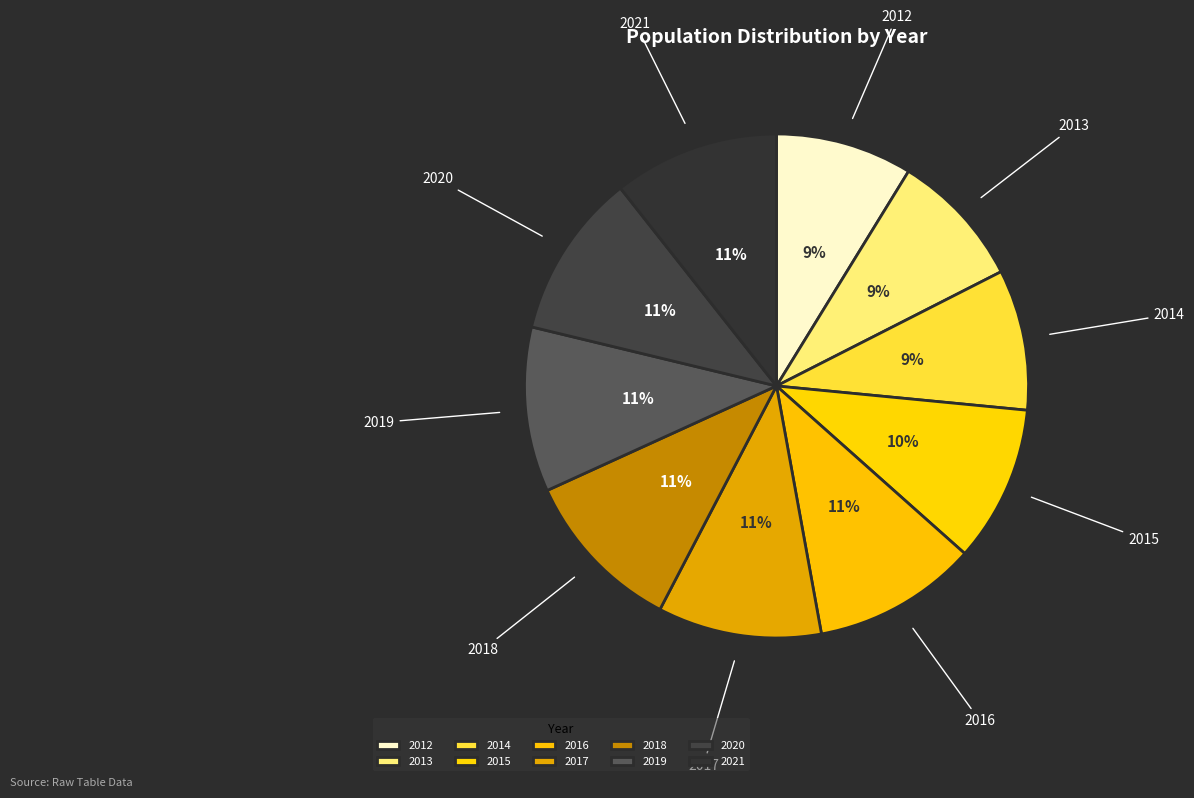

Is there any slice that represents more than half of the pie?

No